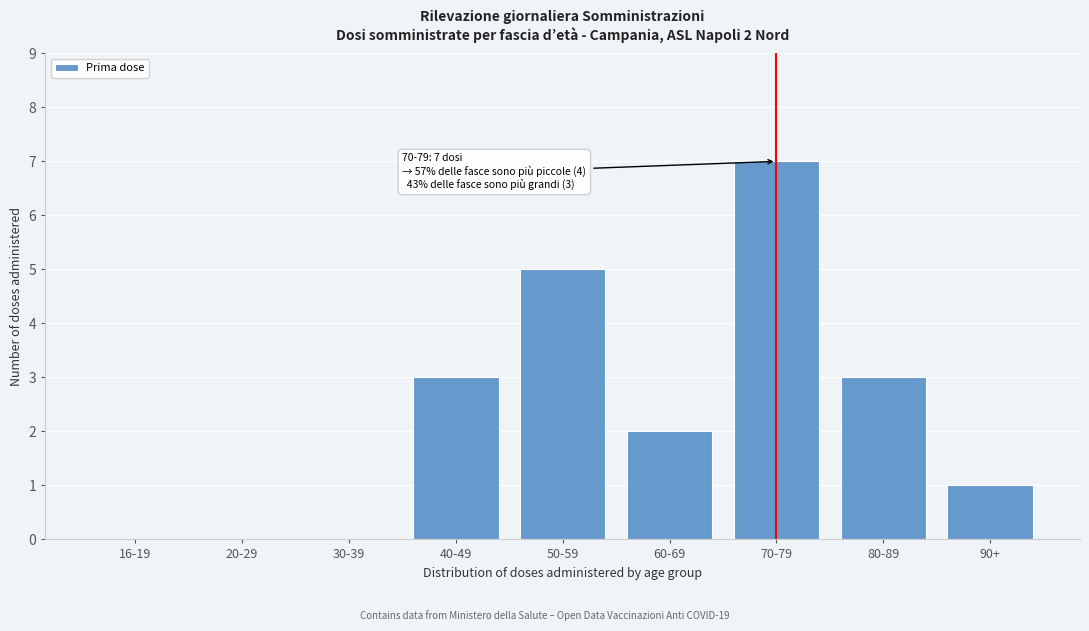

Reading left to right, extract all data points from this chart.

16-19=0	20-29=0	30-39=0	40-49=3	50-59=5	60-69=2	70-79=7	80-89=3	90+=1